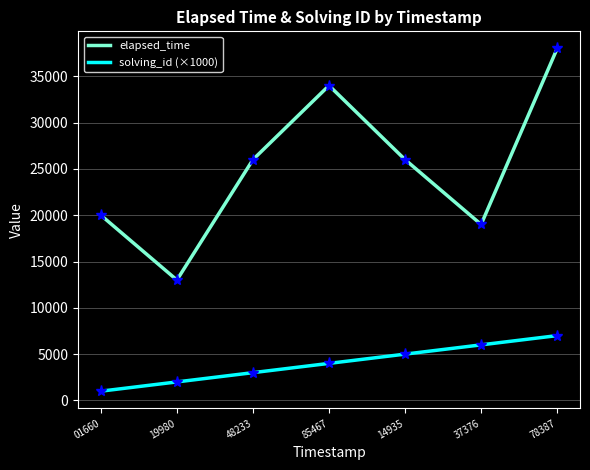

True or false: solving_id (×1000) and elapsed_time intersect in this chart.

False